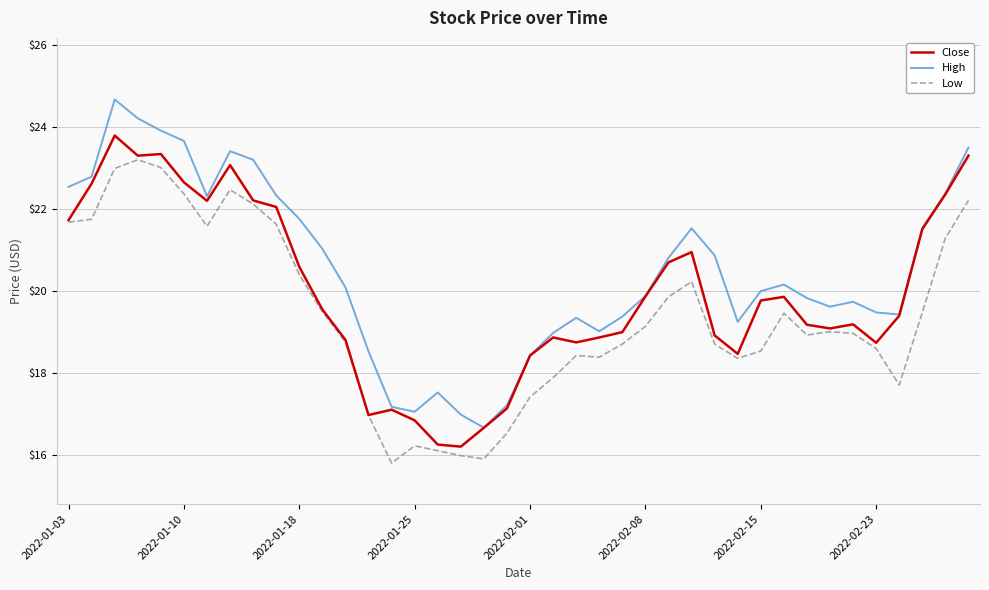

True or false: High and Low cross at least once.

False